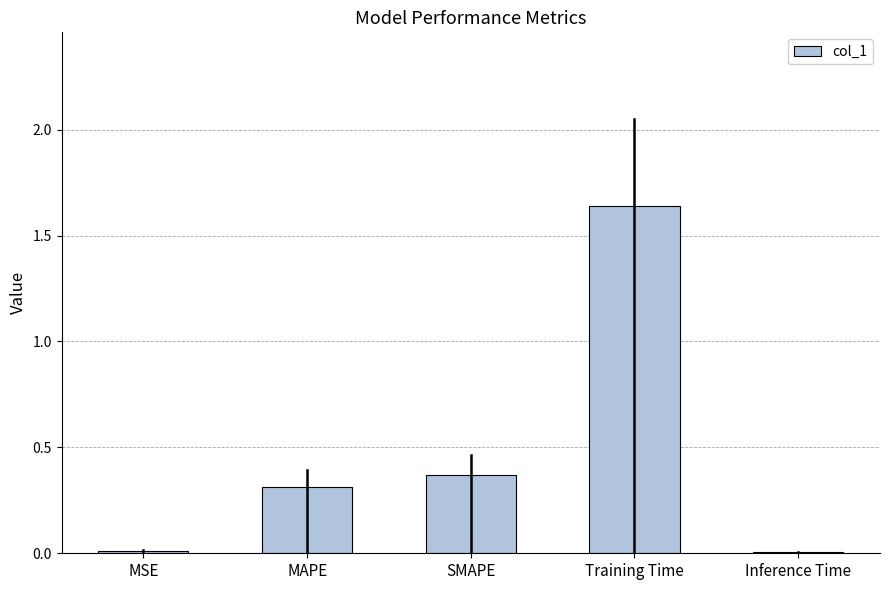

What is the change in value from MAPE to SMAPE?

+0.1